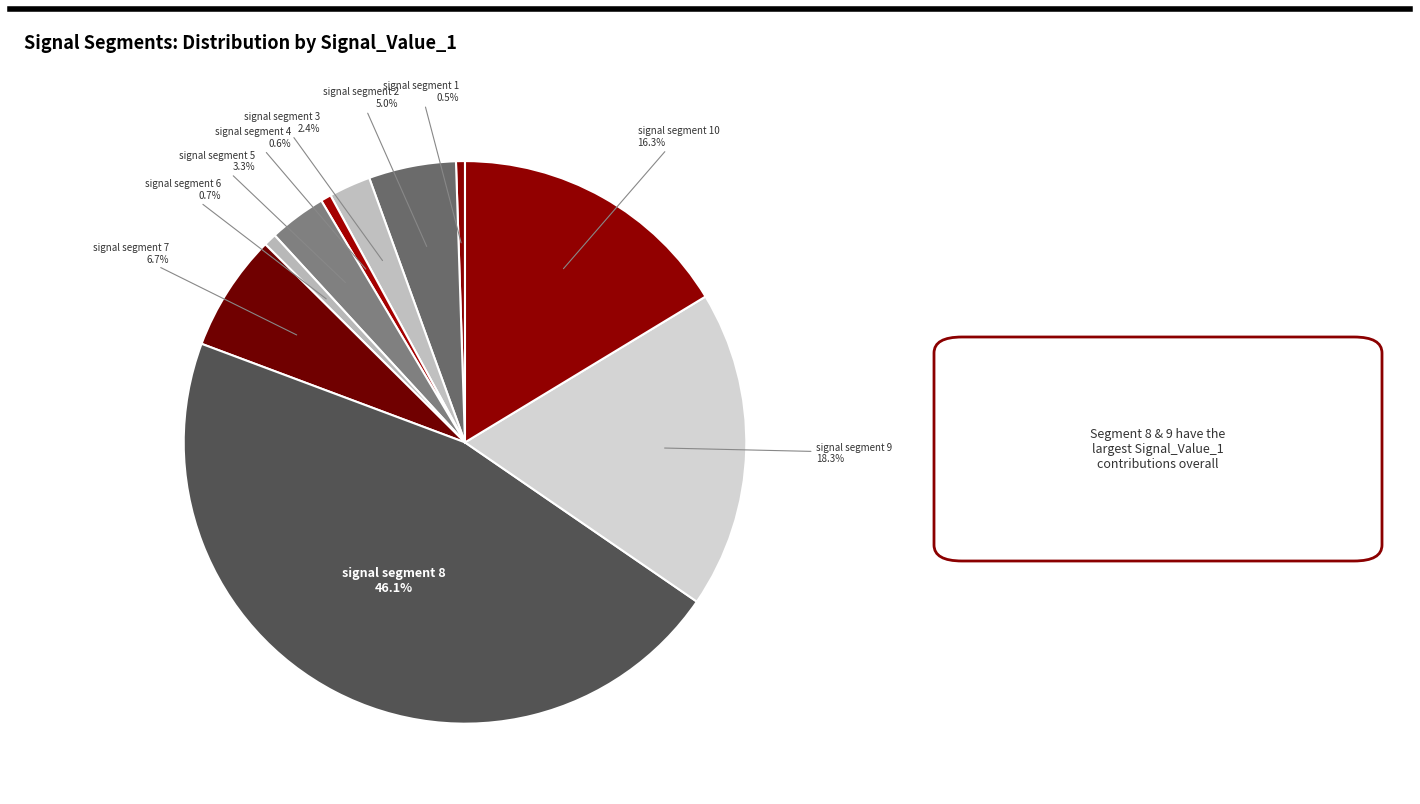

Which slice is the largest?

signal segment 8